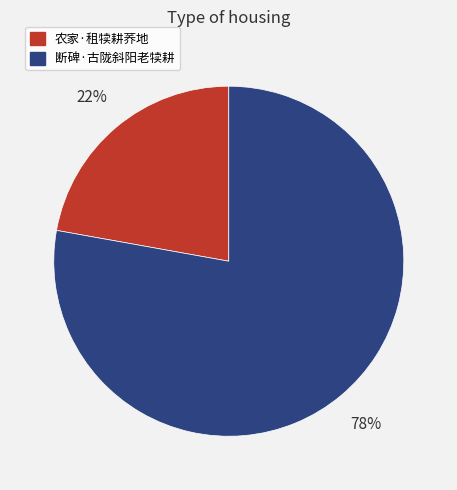

How many segments does this pie chart have?

2